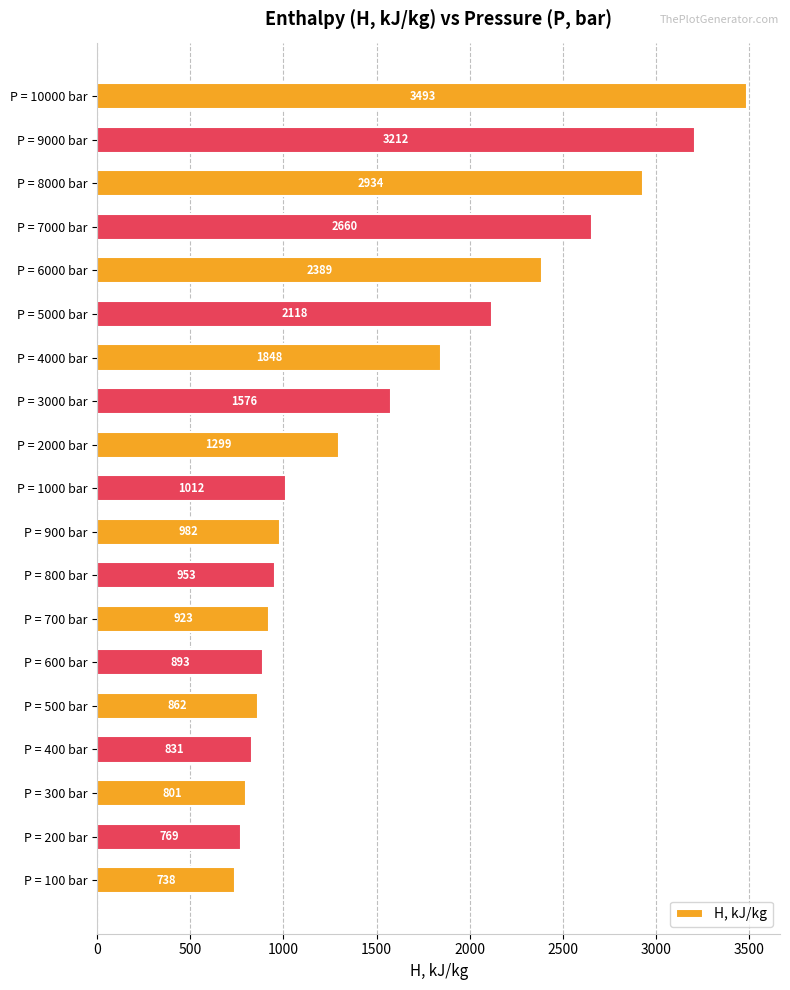

What is the maximum value shown in the chart?

3493.3